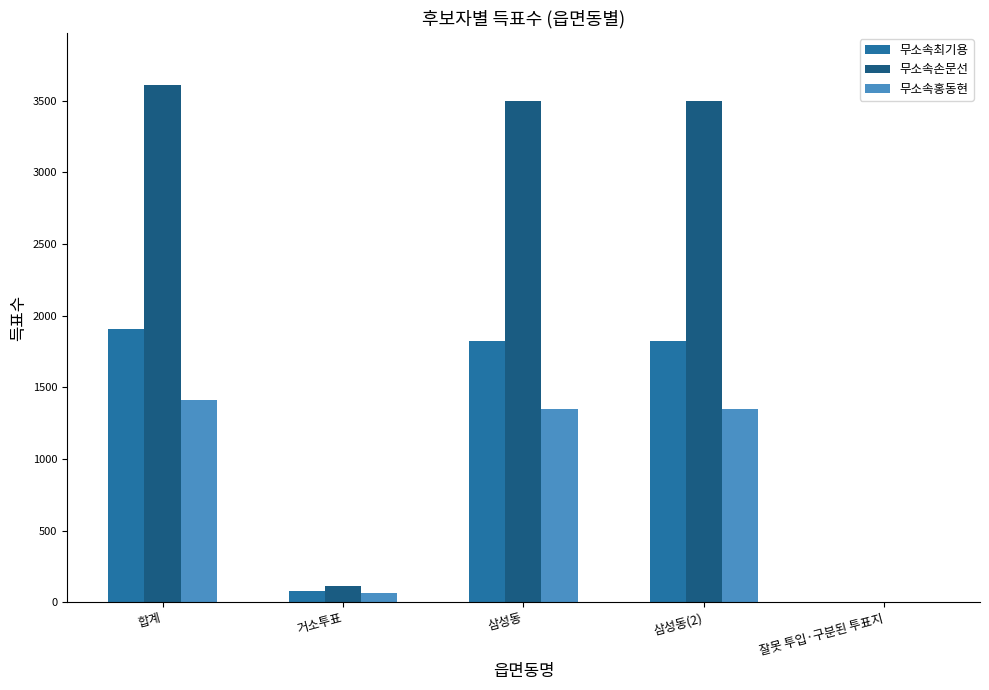

What is the spread (max minus min) of values at 삼성동?

2151